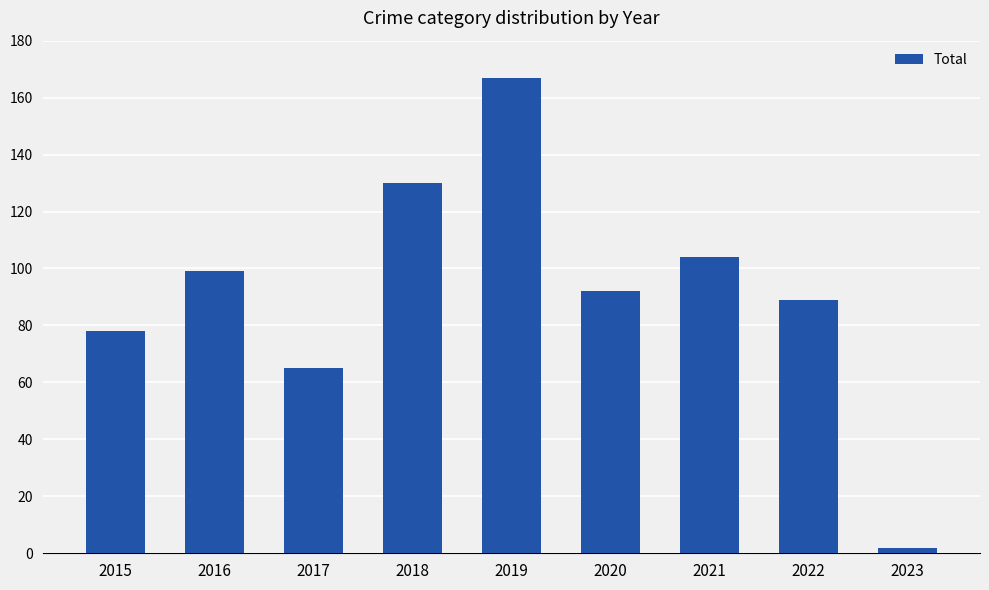

What is the difference between the values at 2018 and 2016?

31